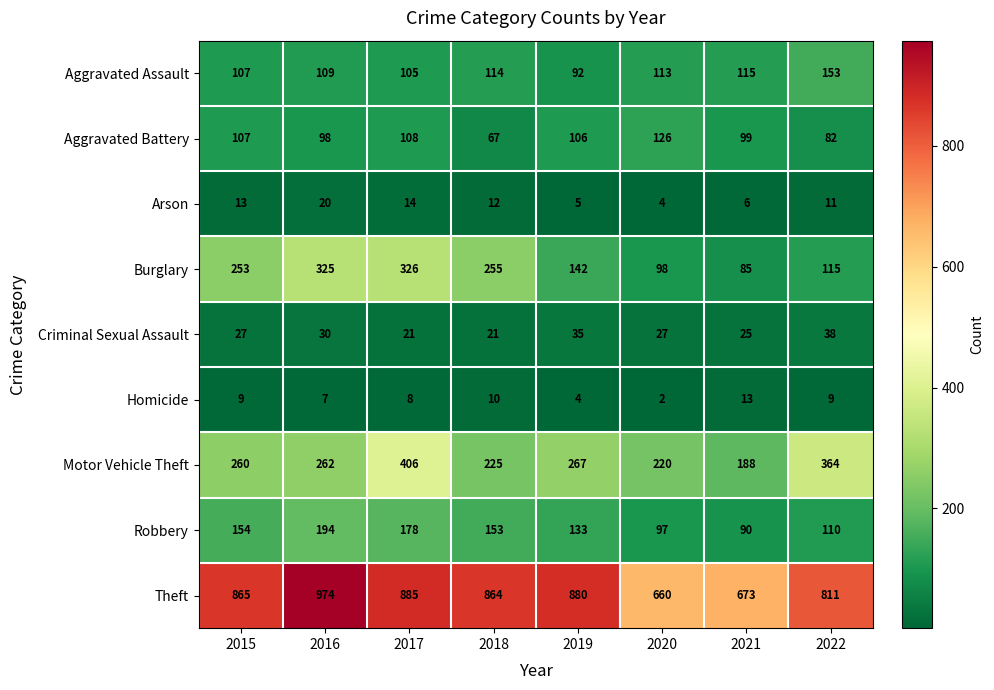

Rank the series at 2017 from highest to lowest value.

Theft, Motor Vehicle Theft, Burglary, Robbery, Aggravated Battery, Aggravated Assault, Criminal Sexual Assault, Arson, Homicide